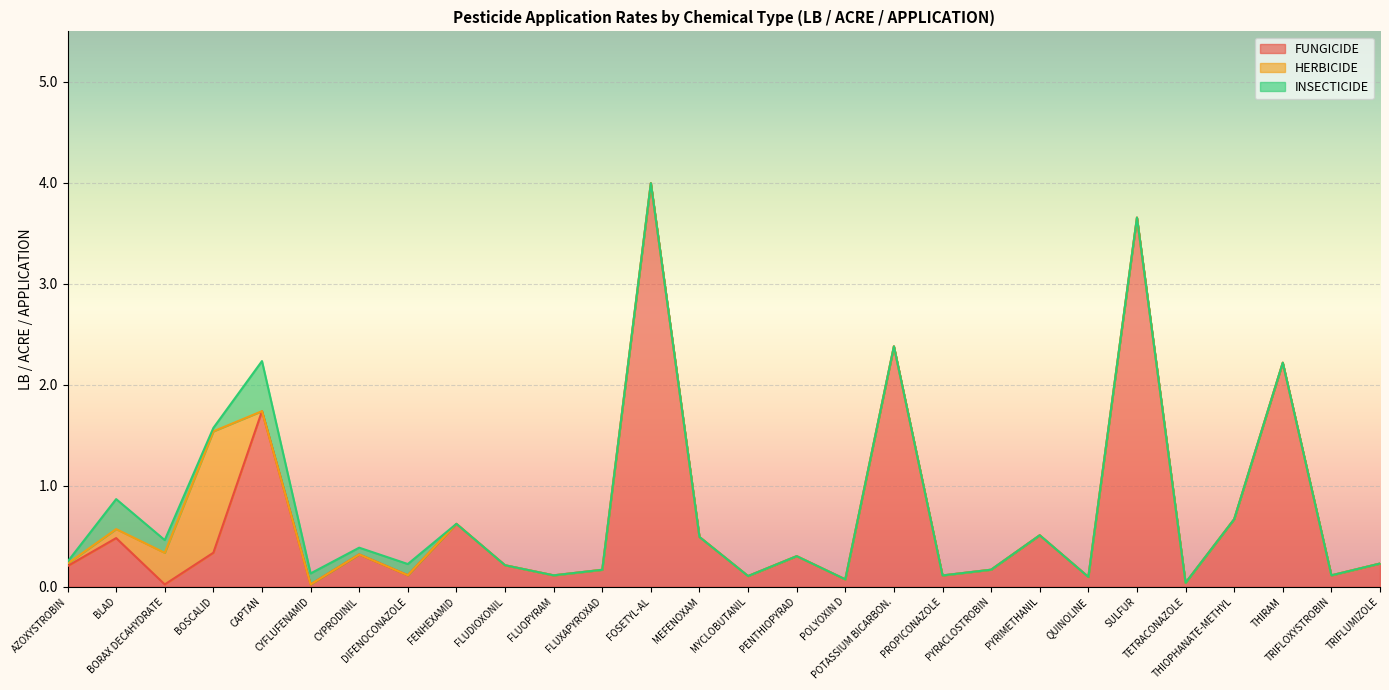

At which category does INSECTICIDE reach its first local peak?

BLAD